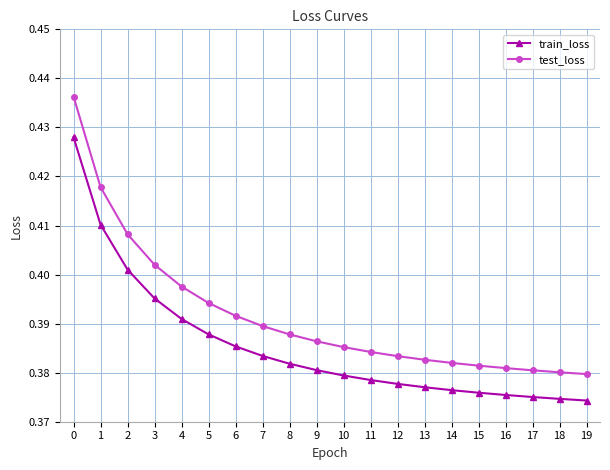

The test_loss series shows 0.6 at 14. True or false?

False